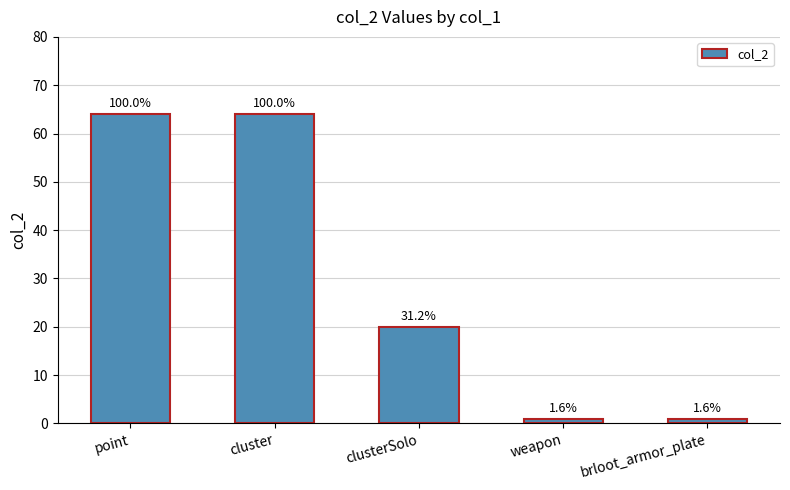

What is the sum of all values?

150